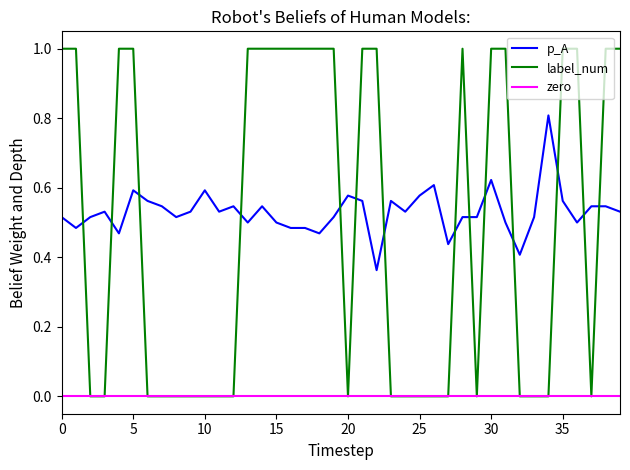

What is the total value across all series at 2?

0.5